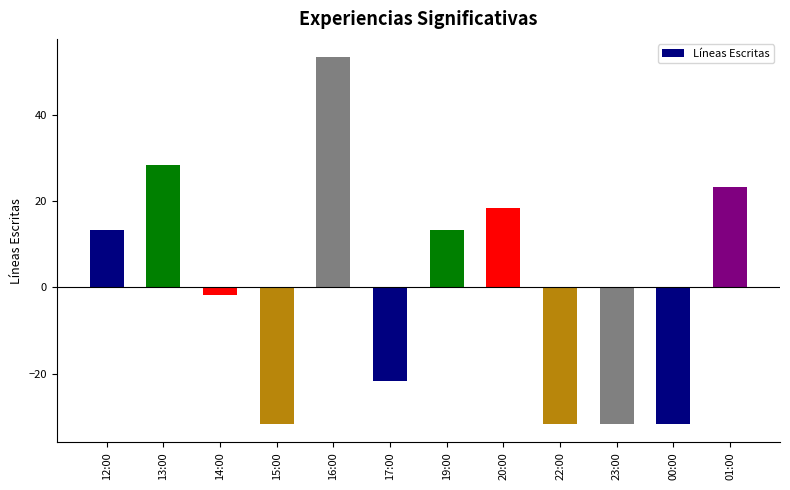

What is the change in value from 13:00 to 16:00?

+25.0